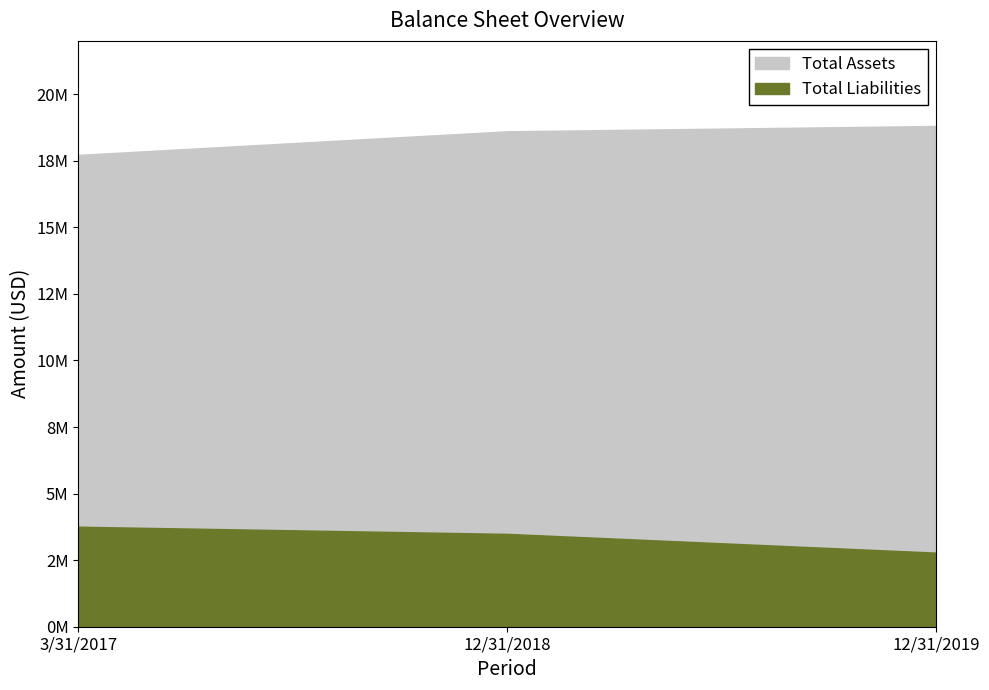

How many data points in Total Assets are less than 18604627?

1